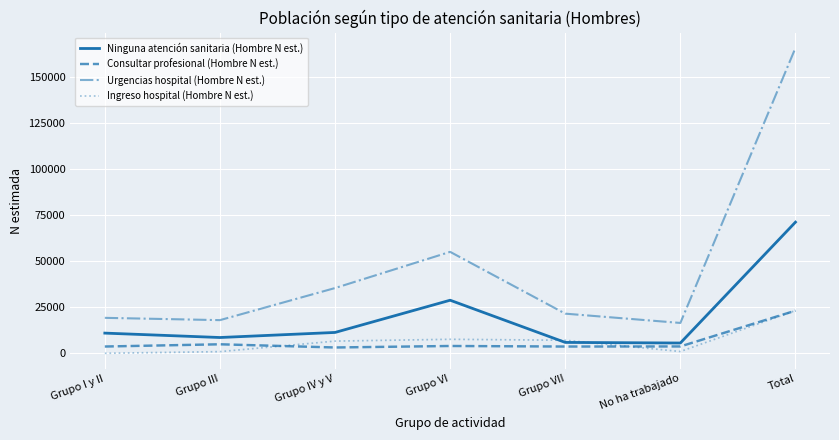

What is the sum of the Ninguna atención sanitaria (Hombre N est.) values at Grupo III and Grupo VI?

37454